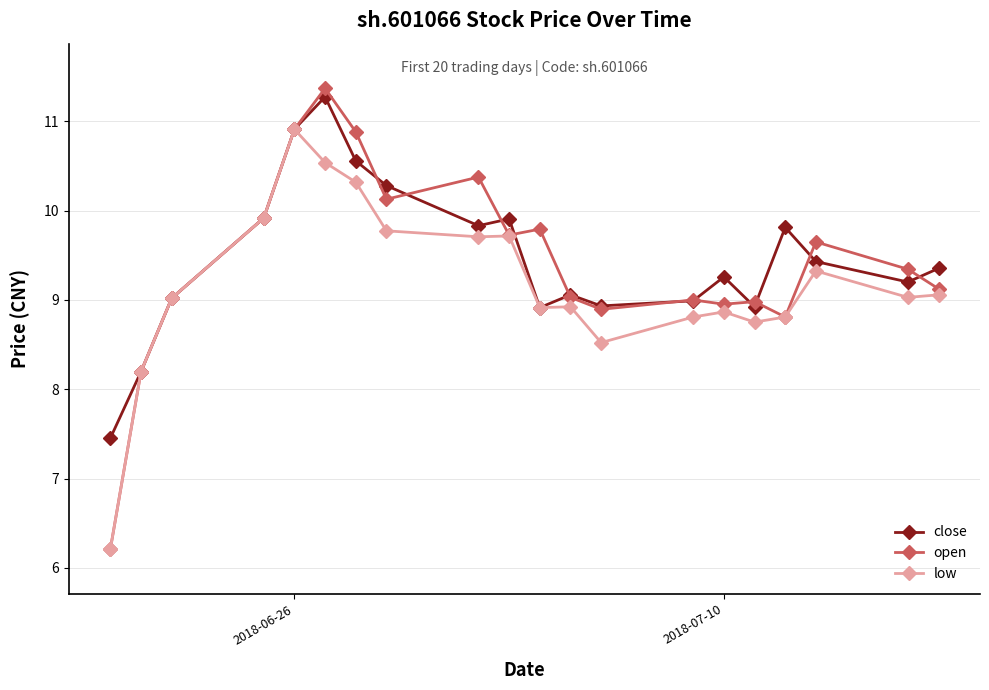

Is this an area chart (filled region under the line)?

No